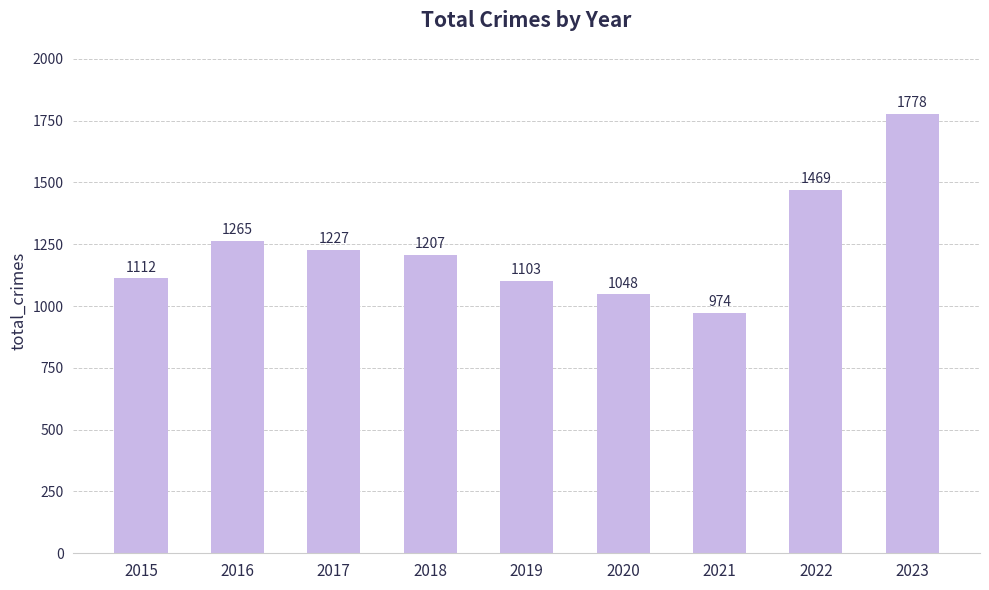

What is the value of the 8th bar from the left?

1469